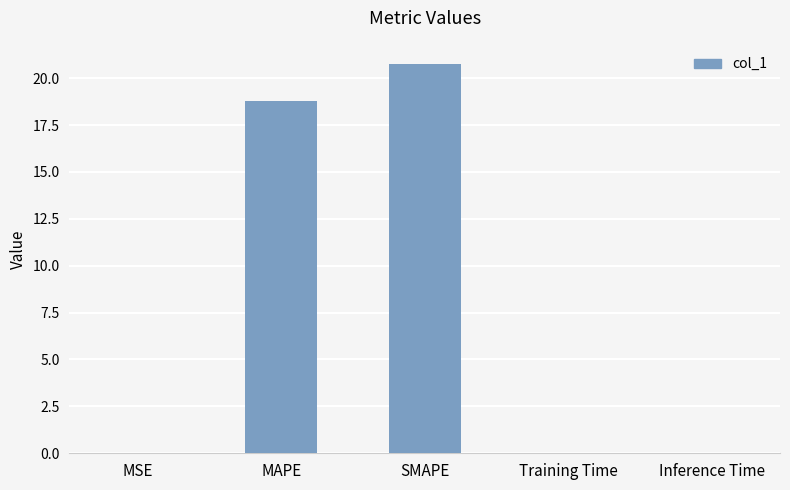

The chart shows a value of 20.7 at SMAPE. True or false?

True